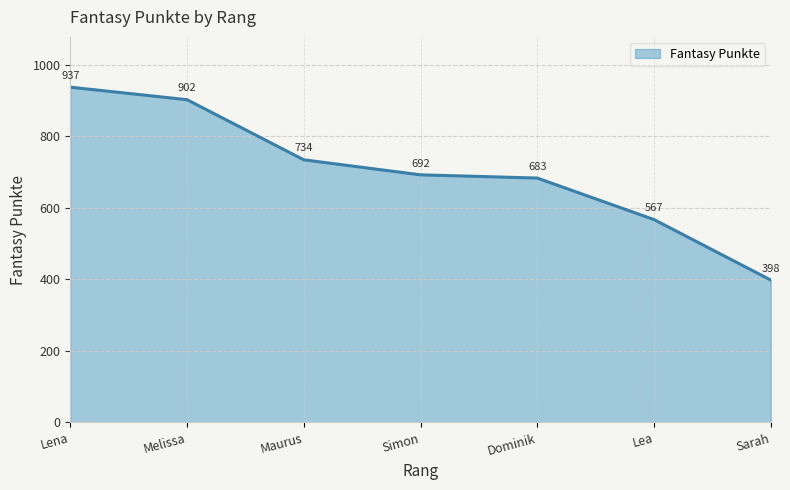

How many distinct data groups are displayed?

1